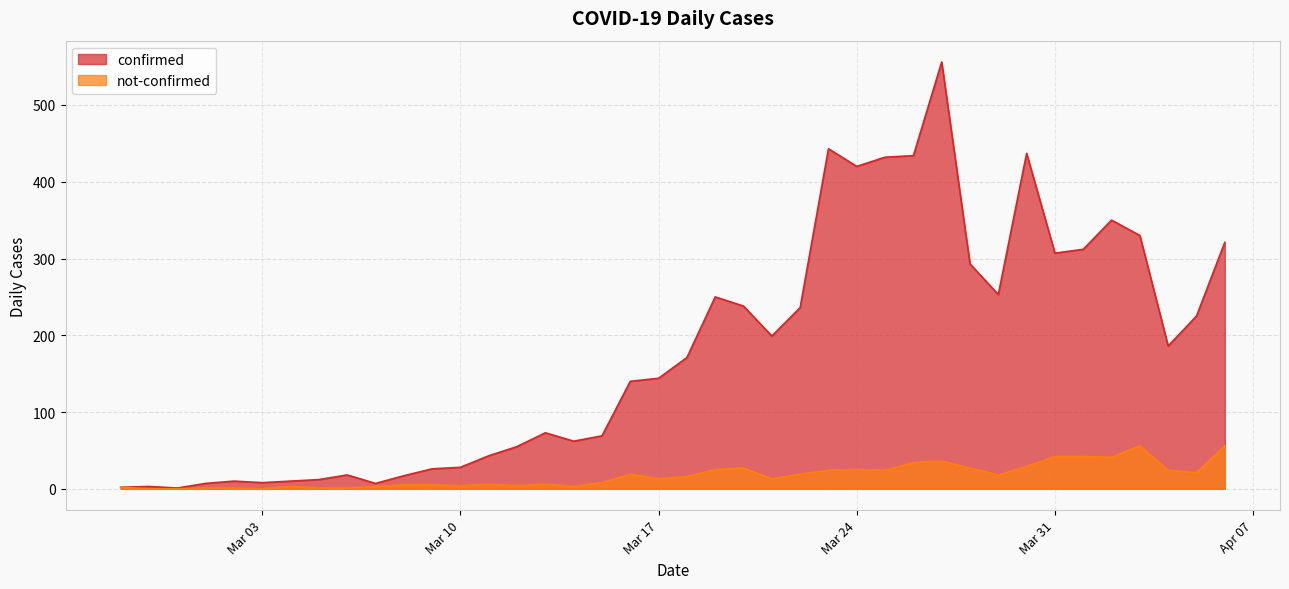

Rank the series by their average value, from lowest to highest.

not-confirmed, confirmed